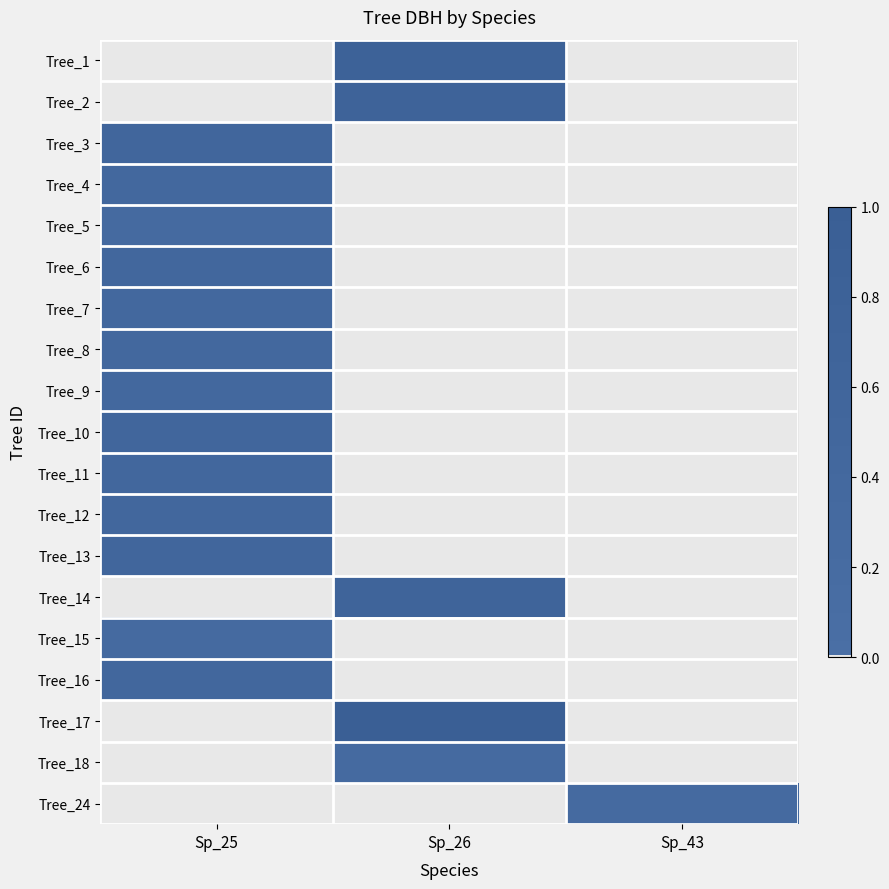

How many series are shown in this chart?

19